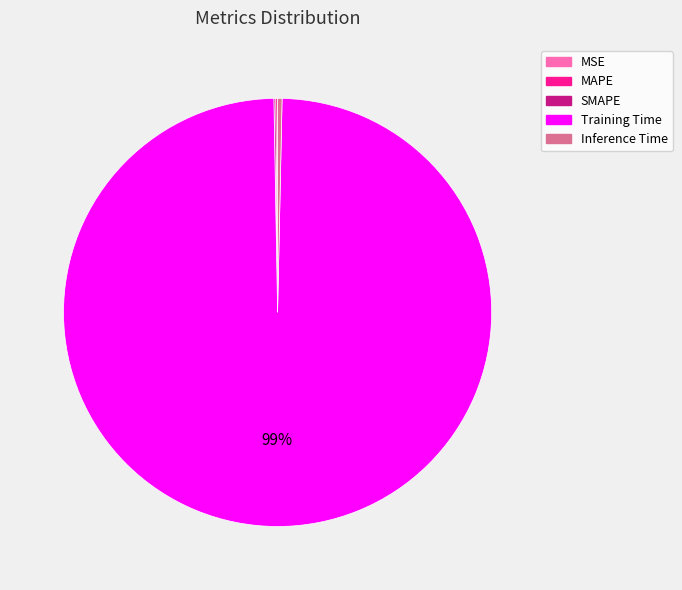

Is there any slice that represents more than half of the pie?

Yes